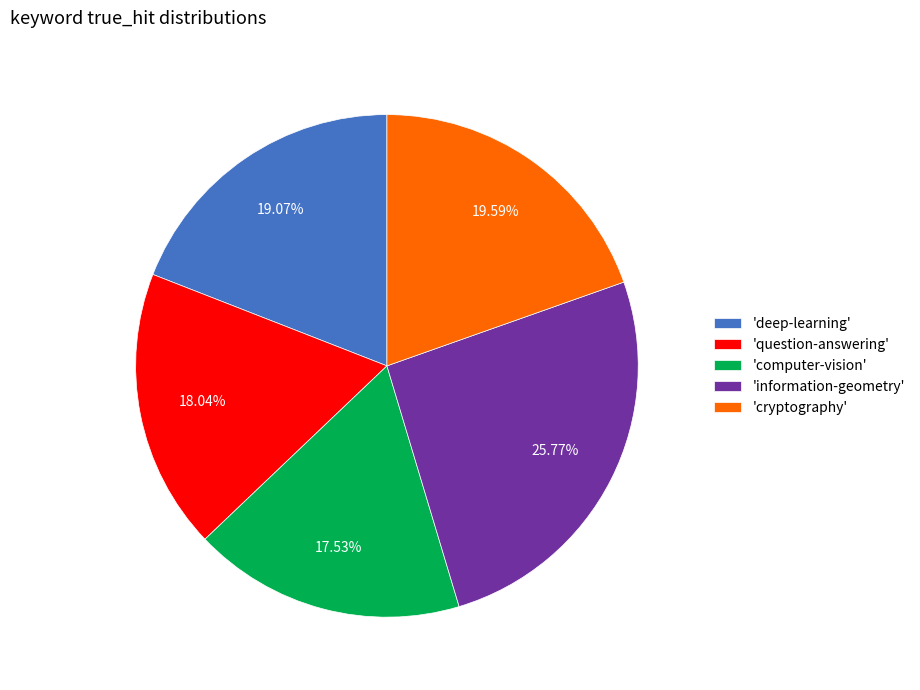

How many segments does this pie chart have?

5